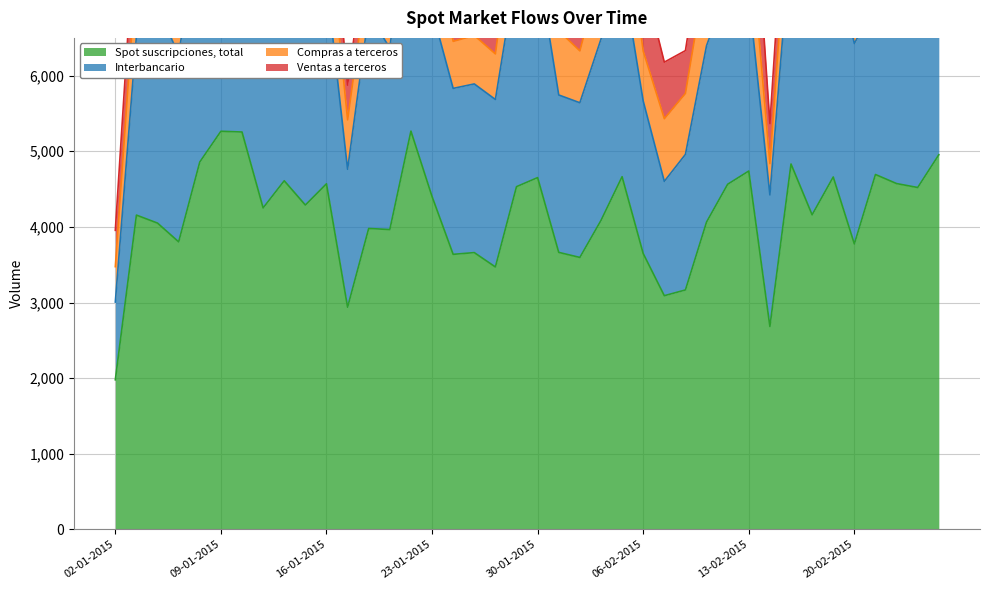

True or false: Interbancario and Spot suscripciones, total cross at least once.

False